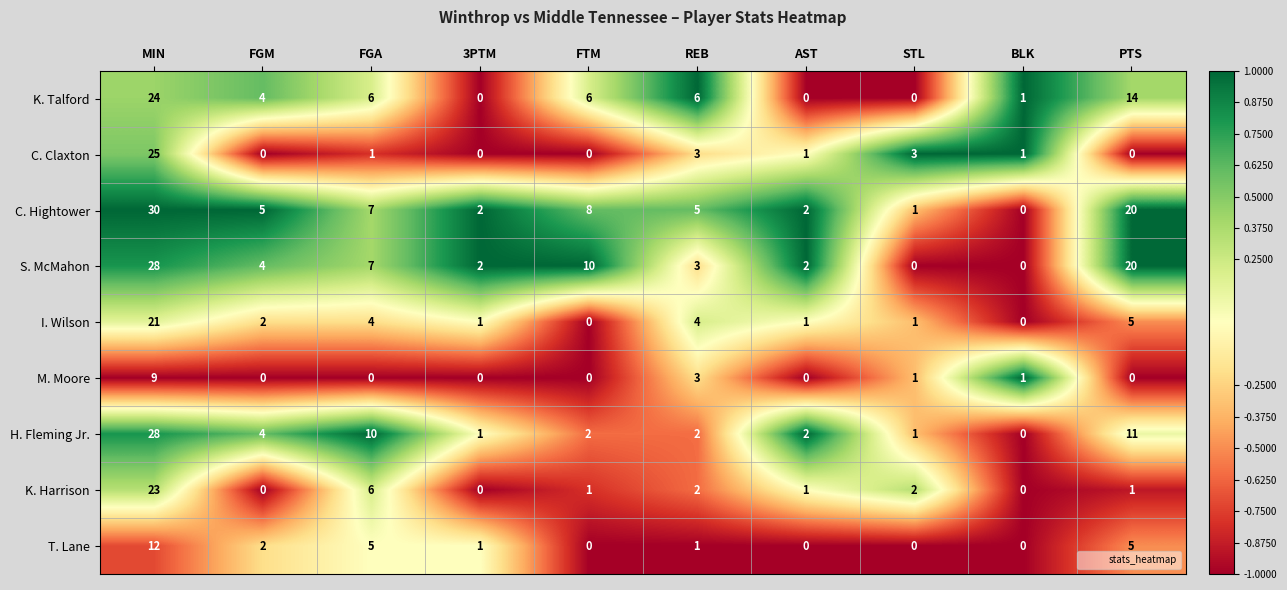

At how many categories does at least one series exceed 0?

10